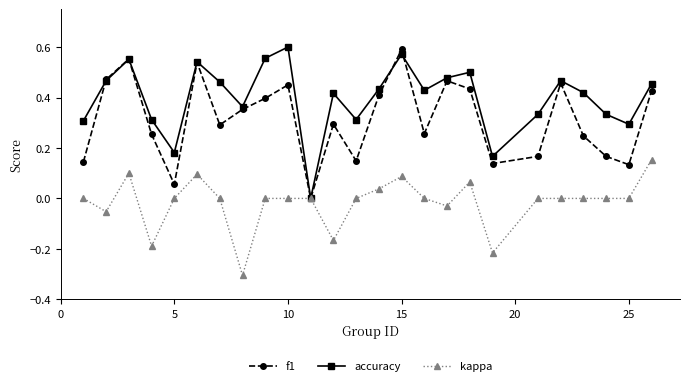

Rank the series by their average value, from lowest to highest.

kappa, f1, accuracy